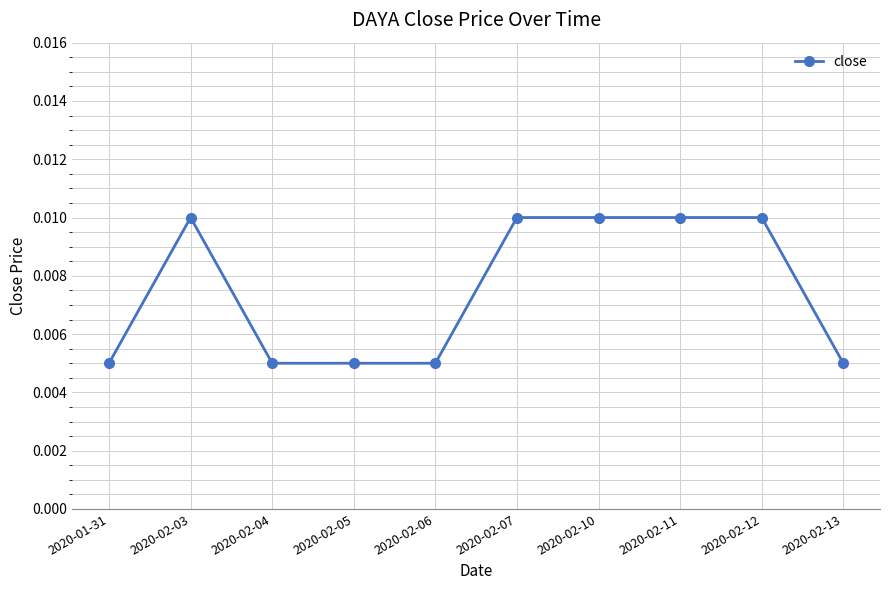

What position from the left is 2020-02-10?

7